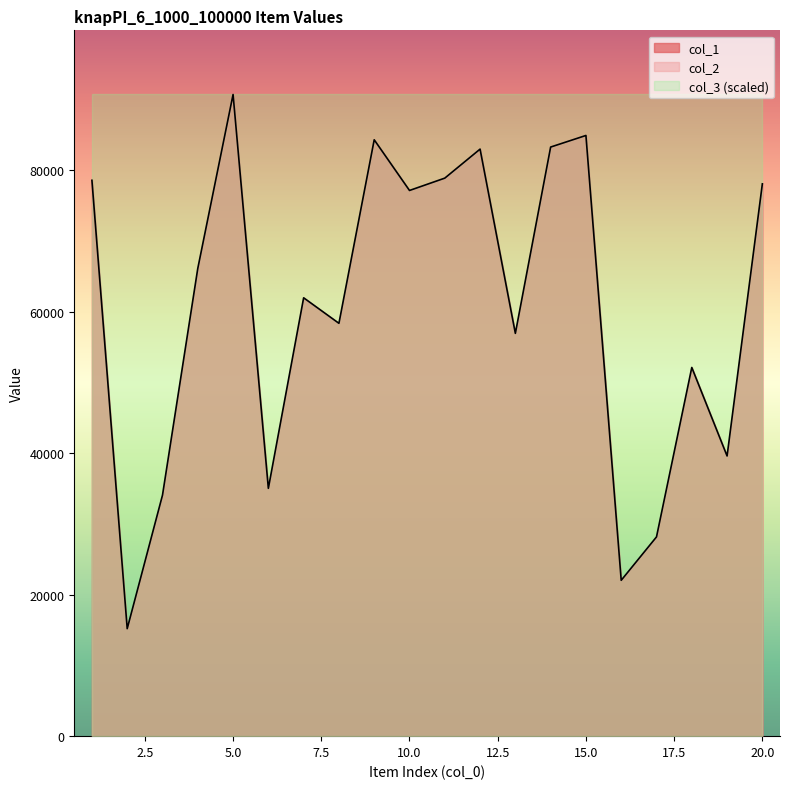

How many interior local valleys does the col_1 series have?

7